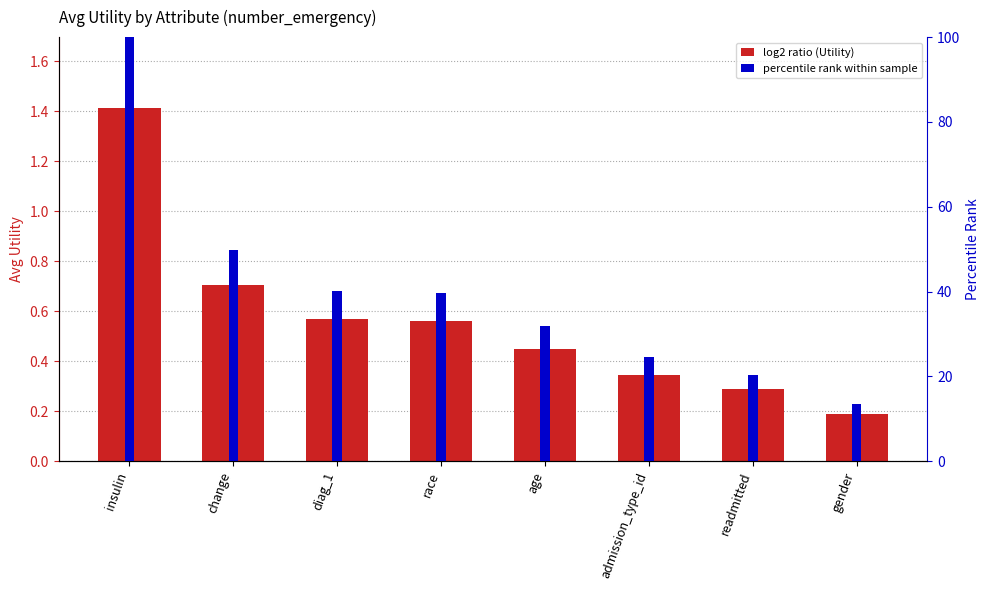

Reading left to right, list all the values displayed in this chart.

Utility: insulin=1.4	change=0.7	diag_1=0.6	race=0.6	age=0.4	admission_type_id=0.3	readmitted=0.3	gender=0.2
Percentile rank within sample: insulin=100.0	change=49.7	diag_1=40.2	race=39.6	age=31.8	admission_type_id=24.5	readmitted=20.4	gender=13.4